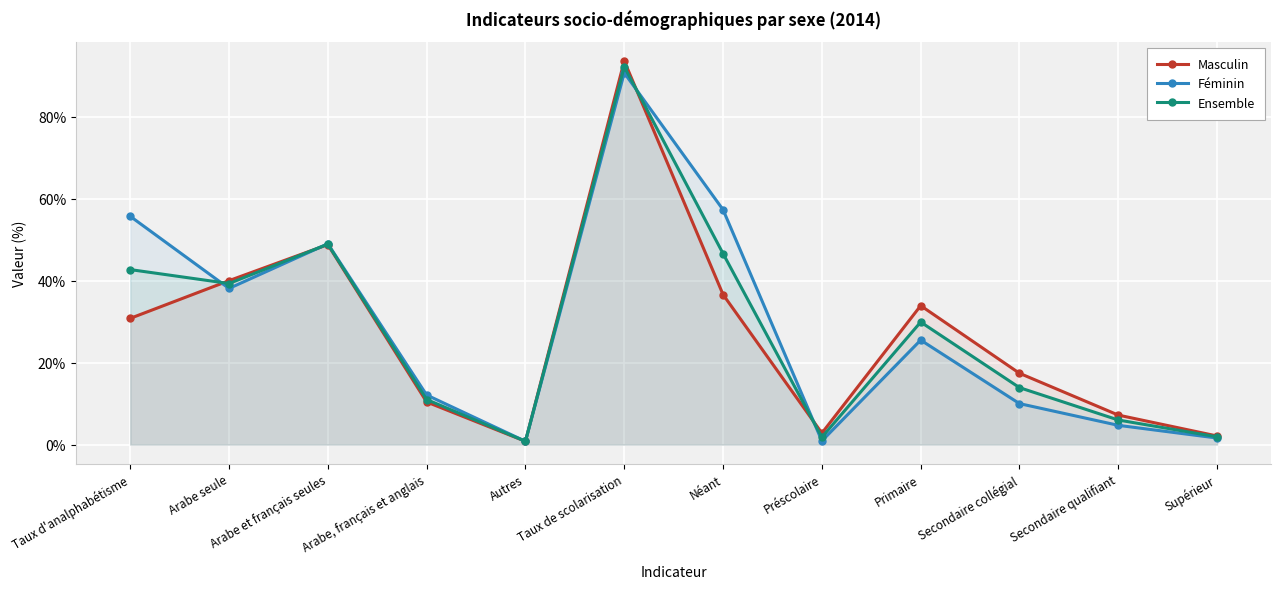

True or false: Féminin has a value of 12.1 at Arabe, français et anglais.

True